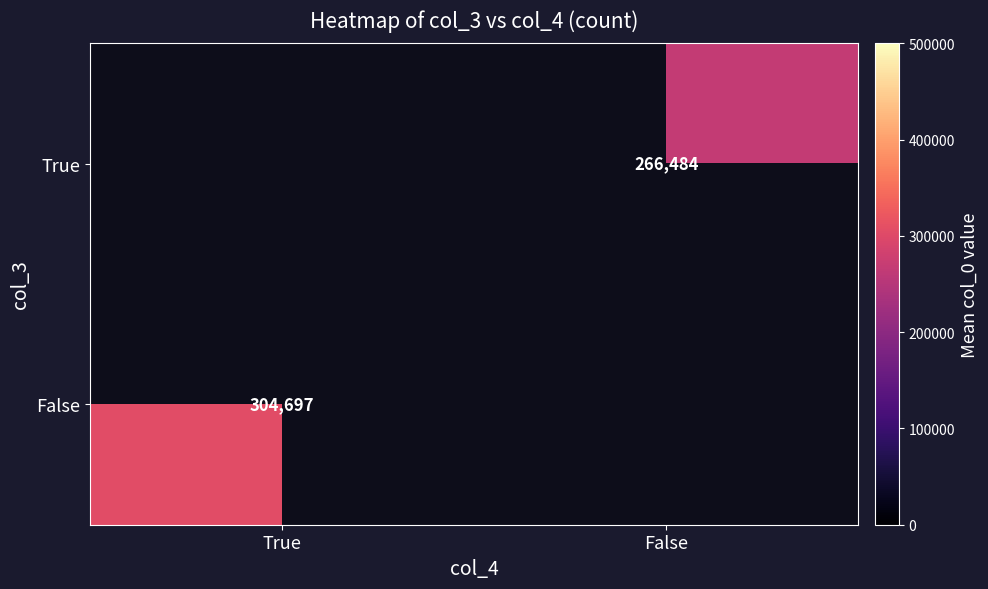

Which series has the widest spread of values?

False